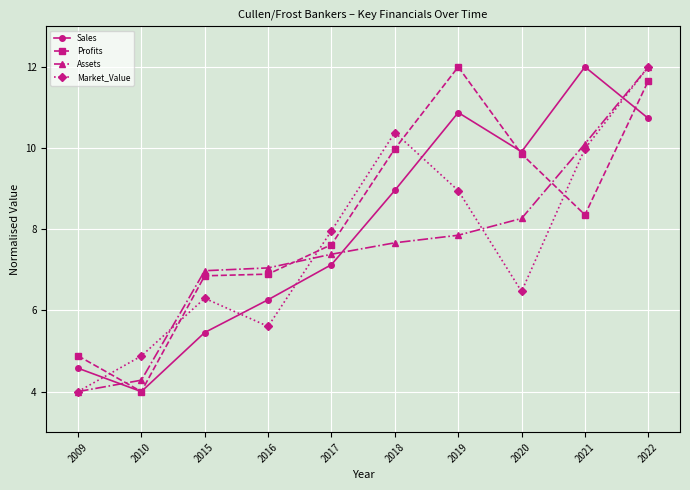

What is the greatest value displayed?

12.0